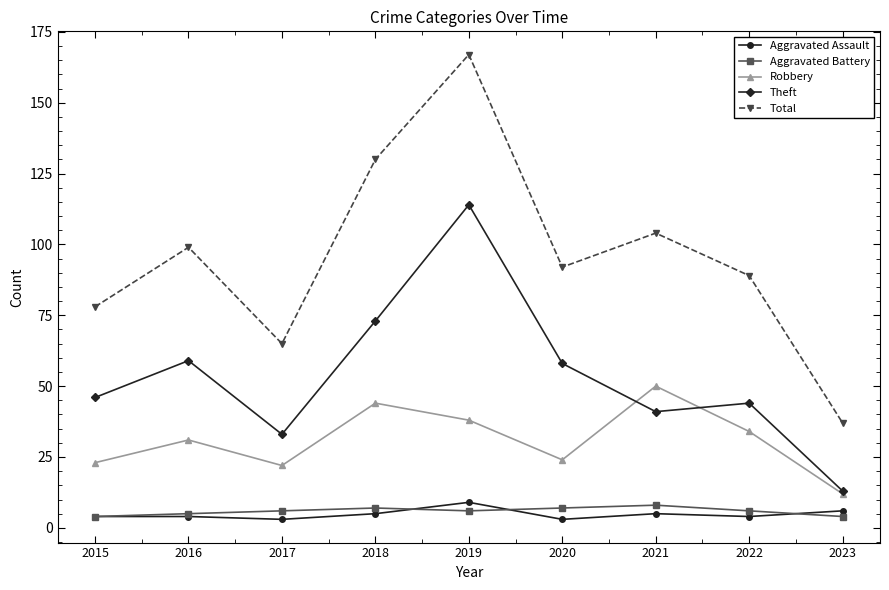

True or false: Aggravated Assault and Total intersect in this chart.

False